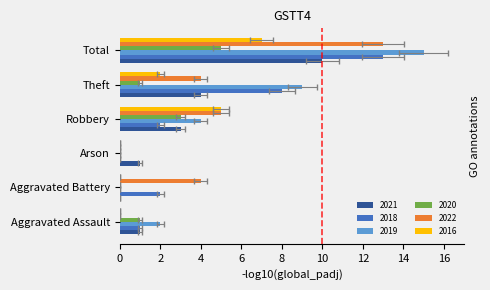

Reading left to right, transcribe all the data shown in this chart.

2021: 1	0	1	3	4	10
2018: 1	2	0	2	8	13
2019: 2	0	0	4	9	15
2020: 1	0	0	3	1	5
2022: 0	4	0	5	4	13
2016: 0	0	0	5	2	7